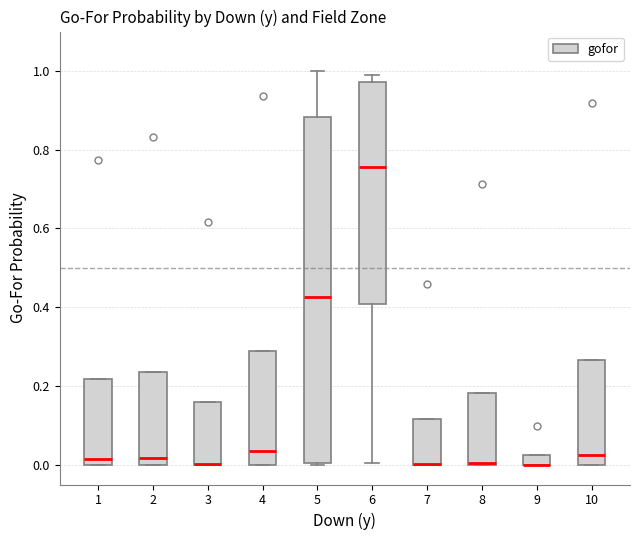

Comparing the boxes themselves (not the whiskers), which one is the tallest?

5